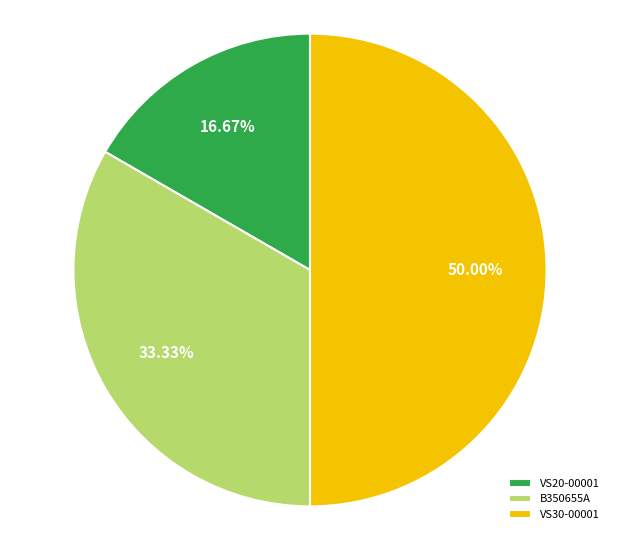

True or false: VS30-00001 accounts for 63% of the total.

False